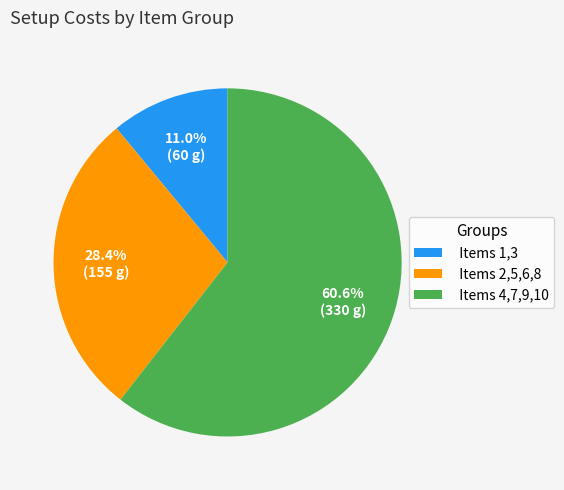

What is the largest slice in the pie chart?

Items 4,7,9,10